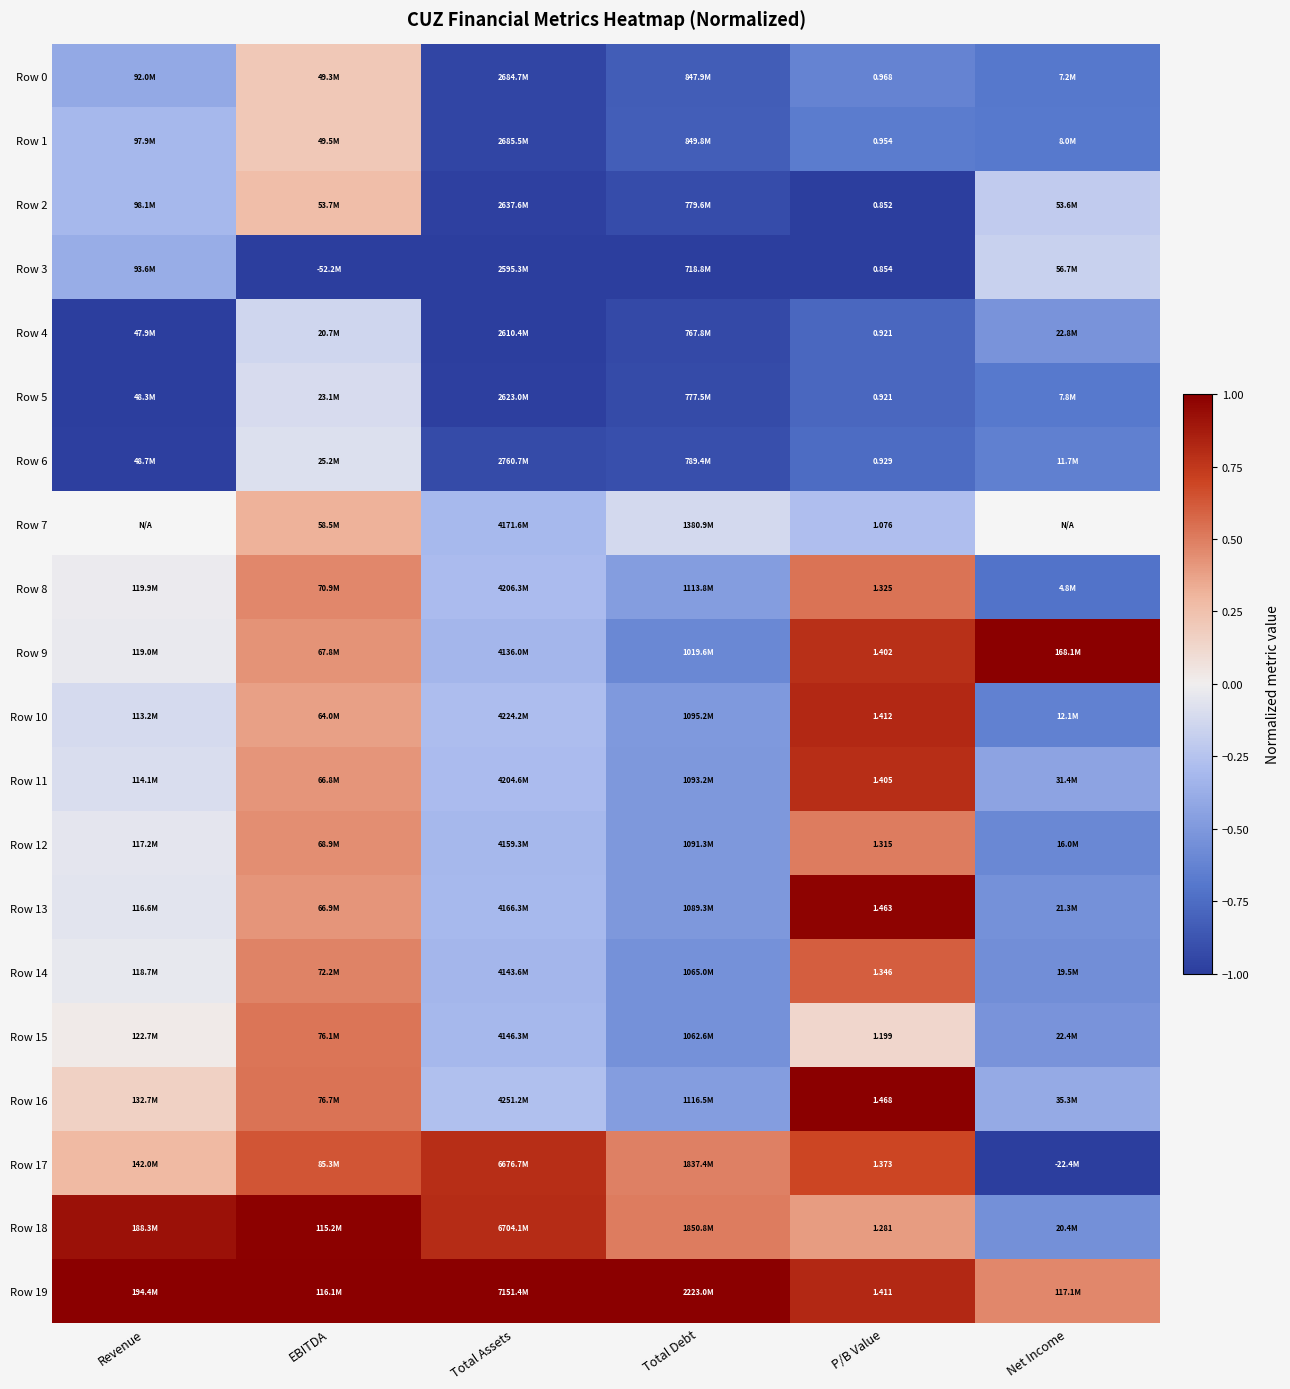

What is the difference between the Row 0 values at P/B Value and Total Debt?

0.2